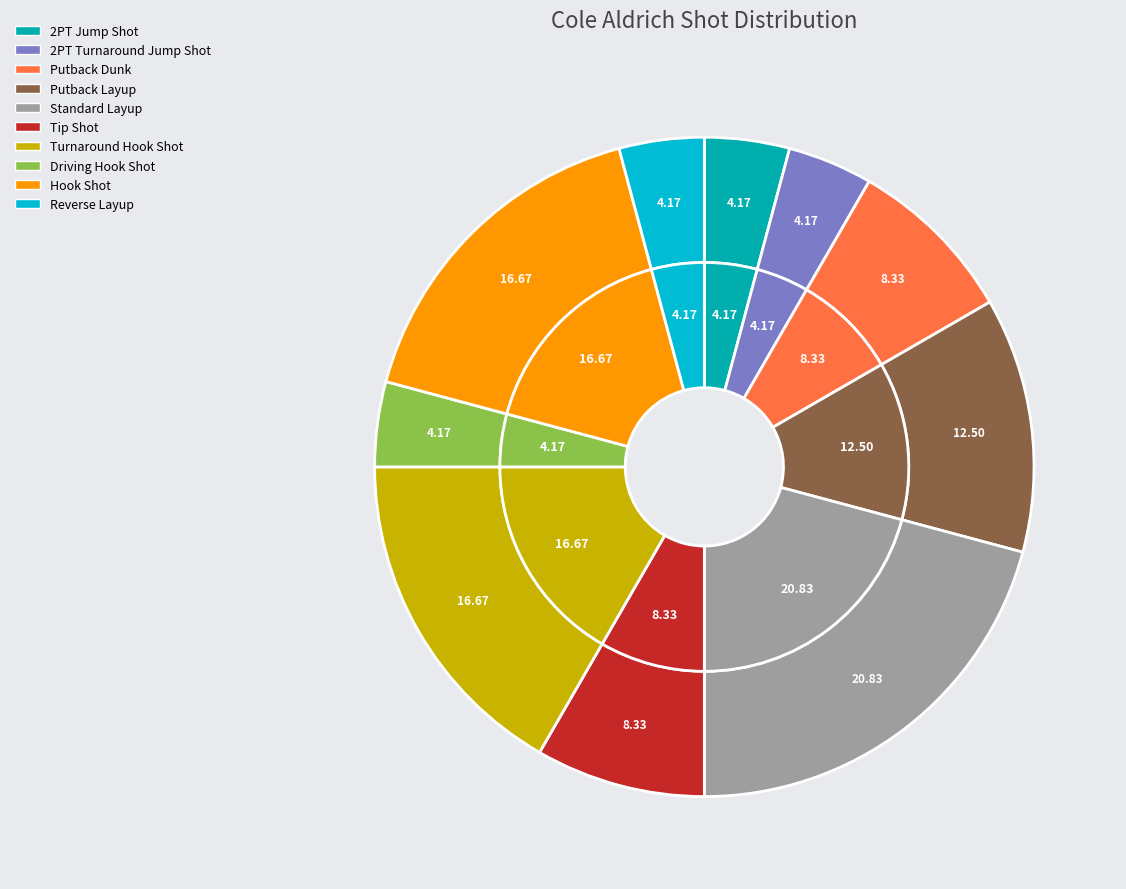

The Standard Layup slice represents 21% of the pie. True or false?

True